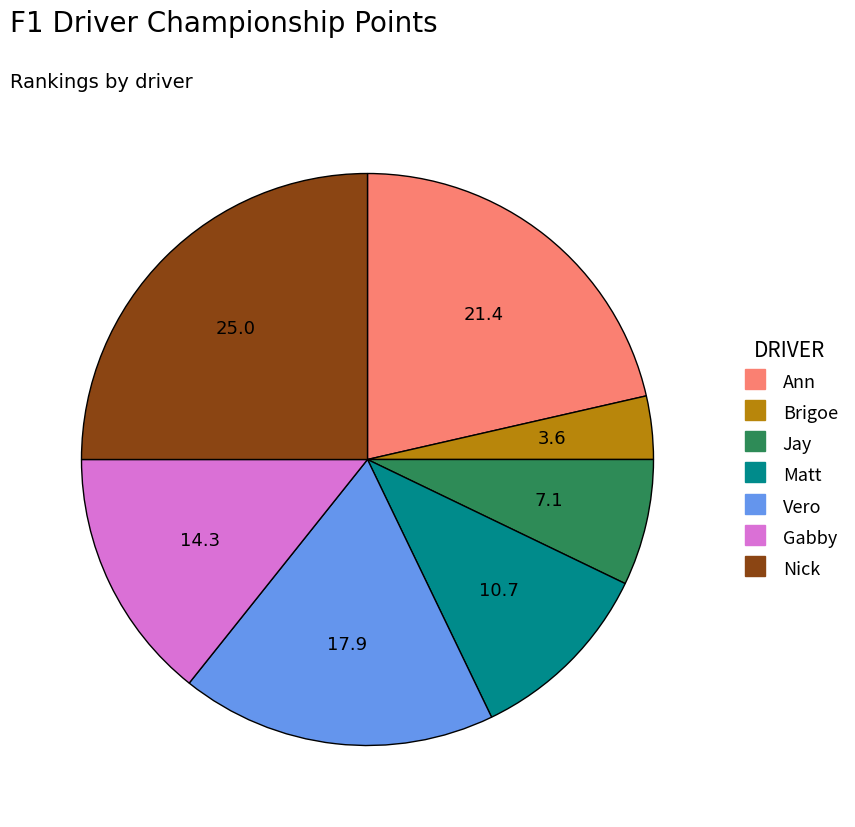

The Ann slice represents 34% of the pie. True or false?

False